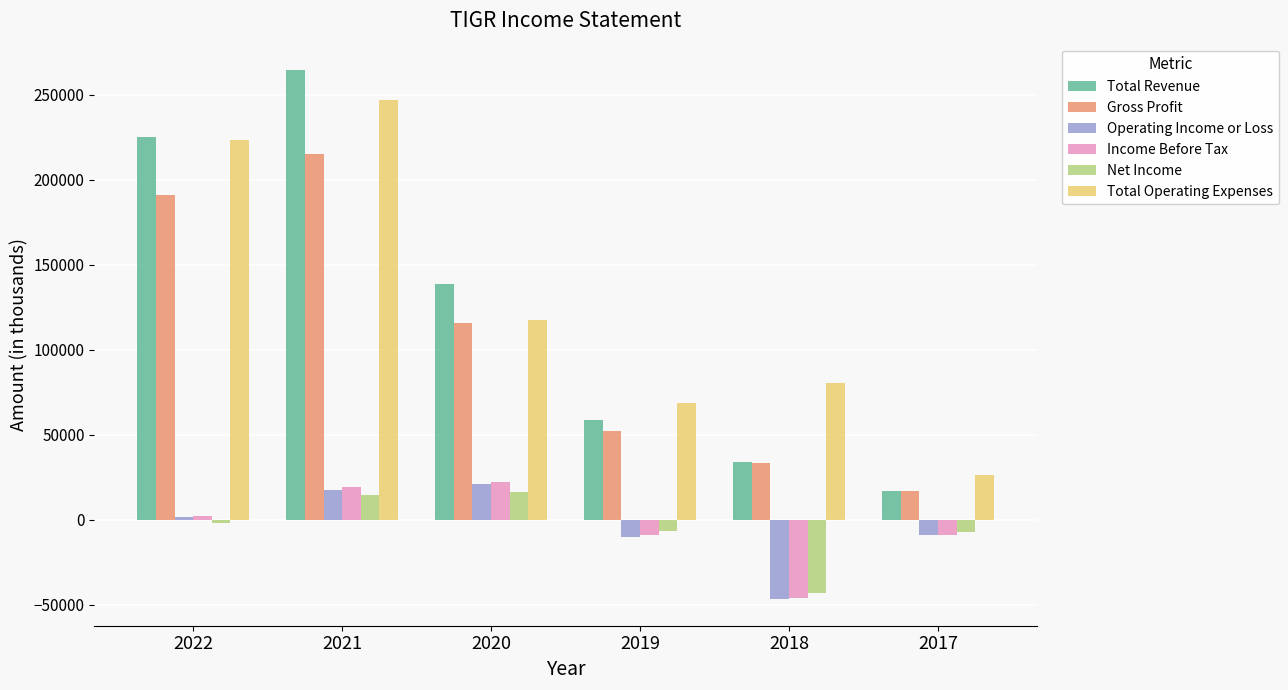

What is the difference between the Operating Income or Loss values at 2018 and 2021?

64500